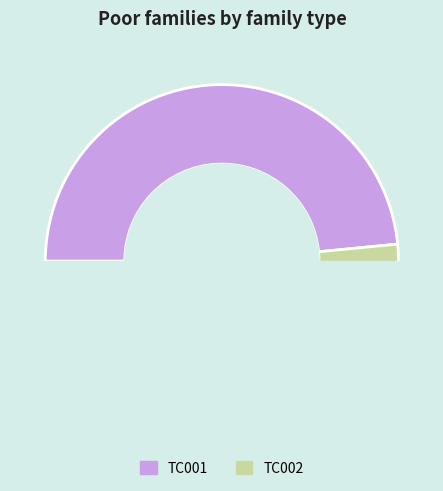

To the nearest percent, what is the combined percentage of TC002 and TC001?

100%